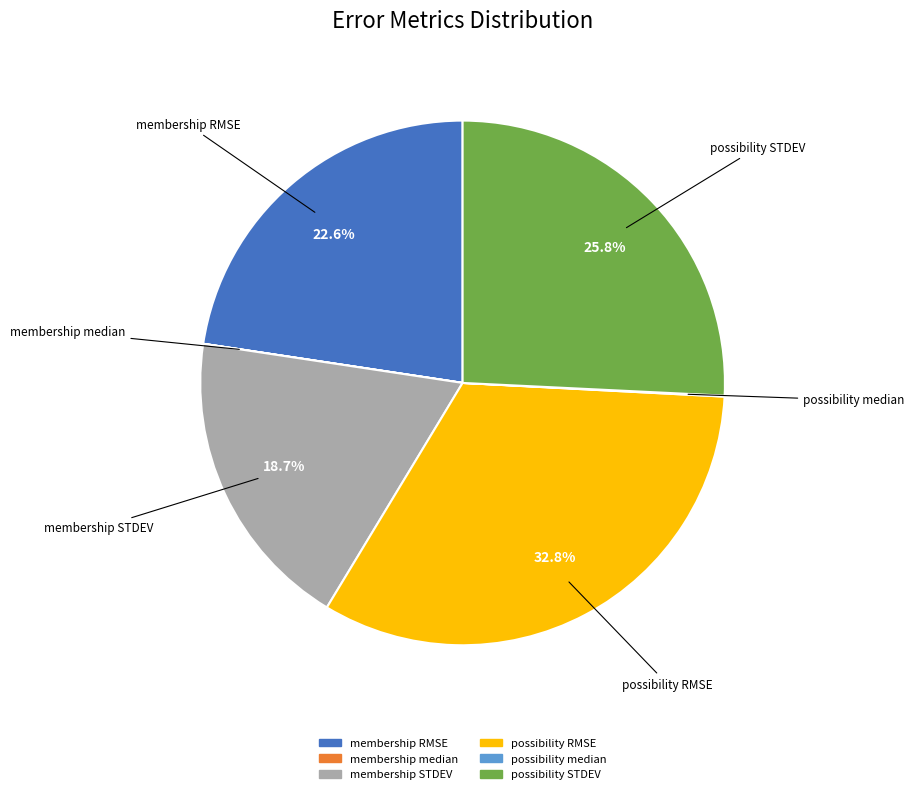

Is the sum of membership RMSE and membership STDEV greater than half?

No